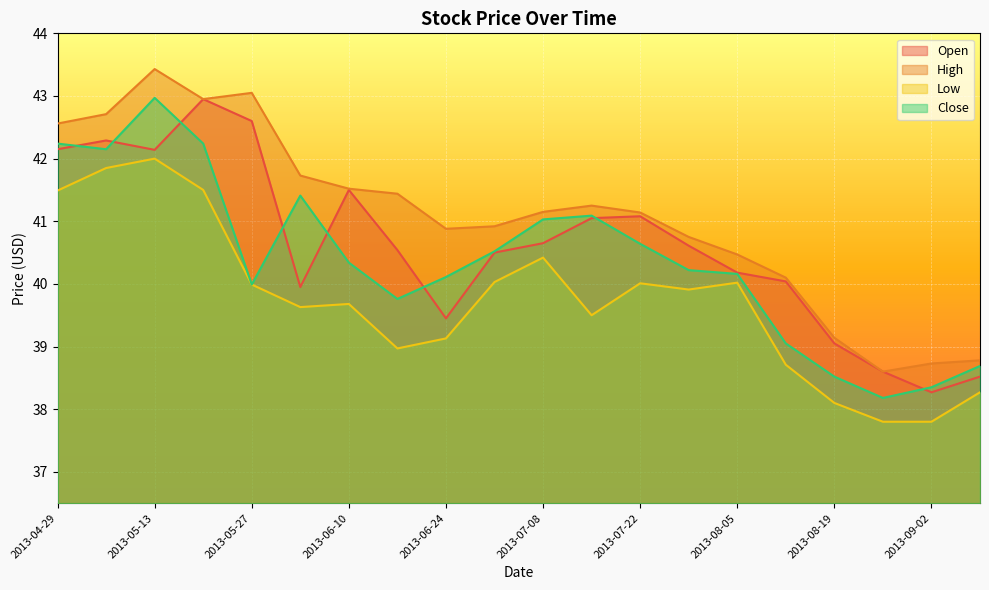

How many data points in Open are less than 40?

6